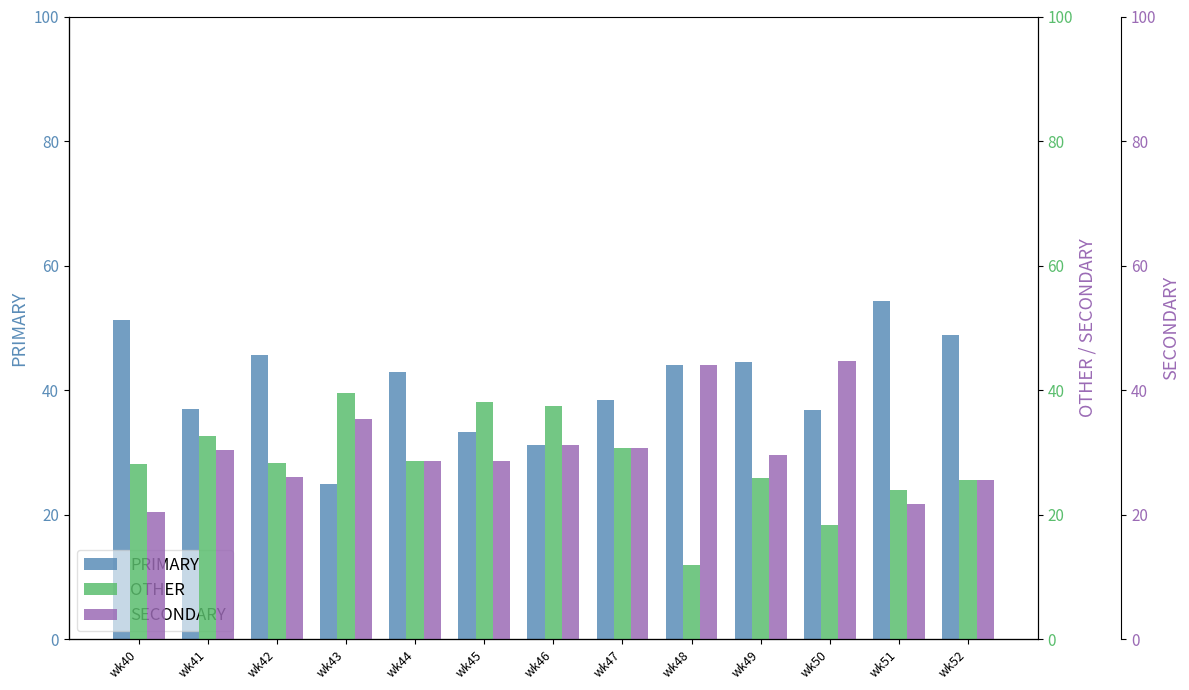

What is the value of the SECONDARY bar at the 4th from the left?

35.4